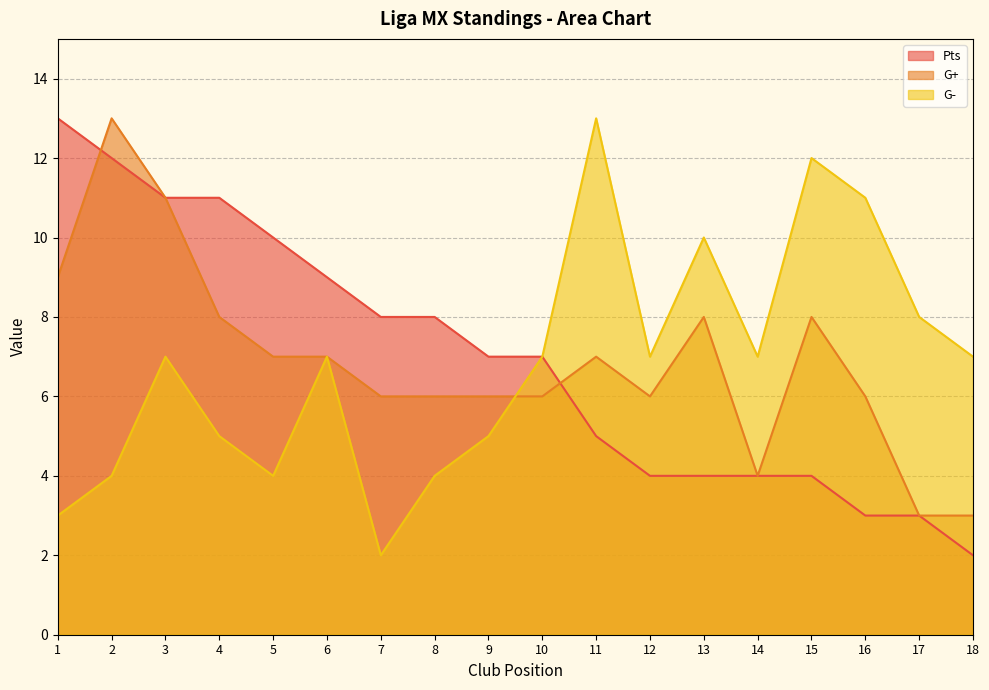

What is the average value of the Pts series?

7